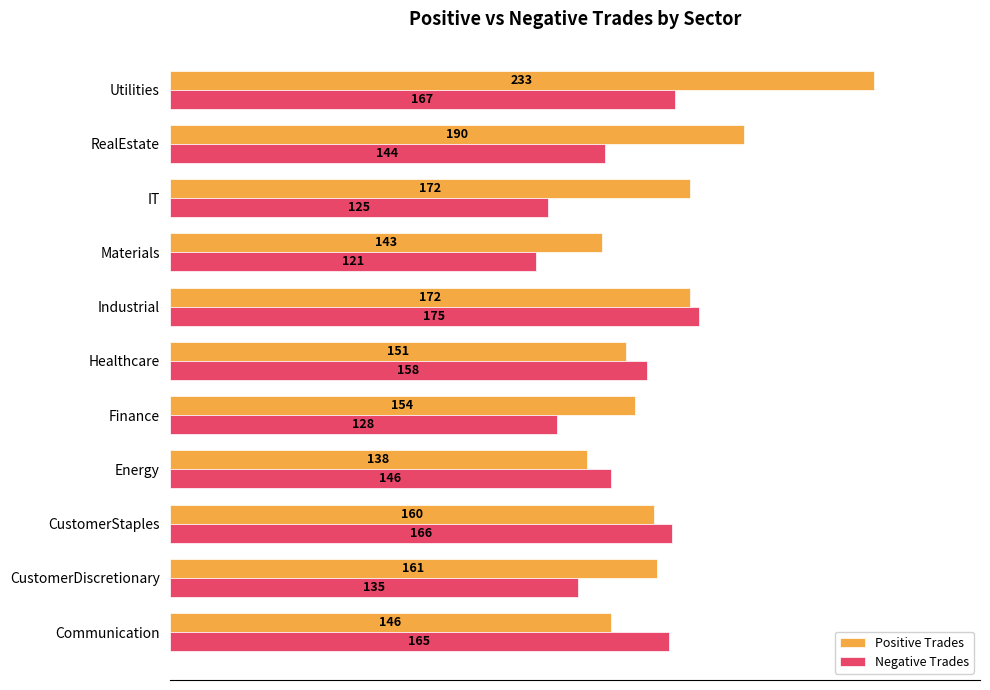

What are all the series names shown in the legend?

Positive Trades, Negative Trades